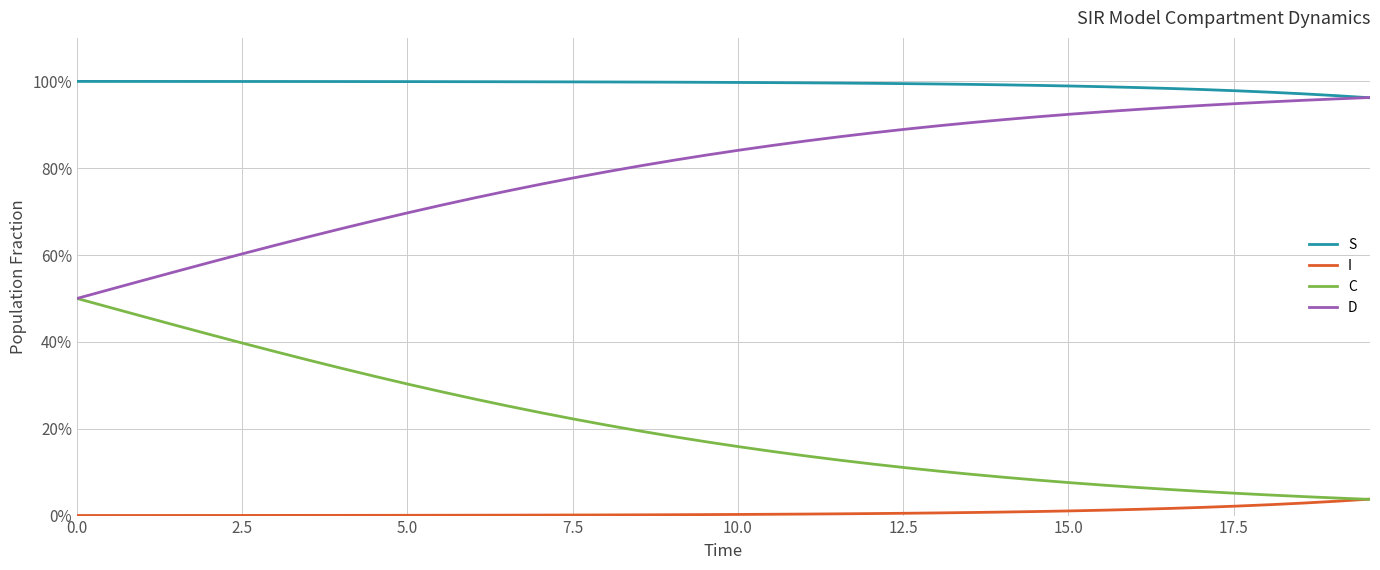

What is the average value of the S series?

1.0